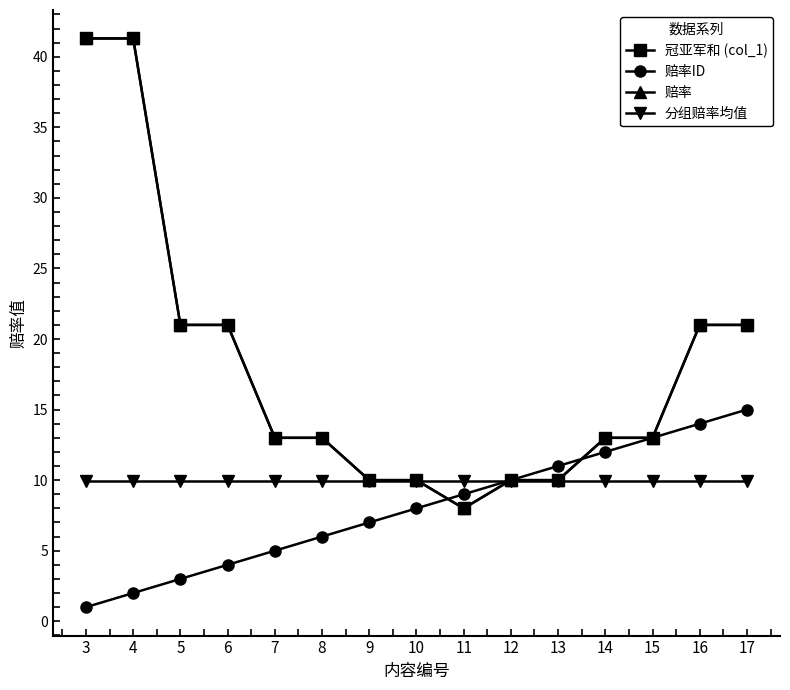

True or false: 冠亚军和 (col_1) has a value of 13.0 at 15.

True